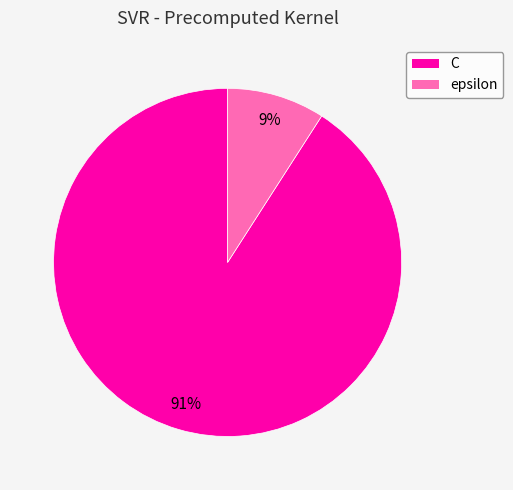

Is the sum of epsilon and C greater than half?

Yes